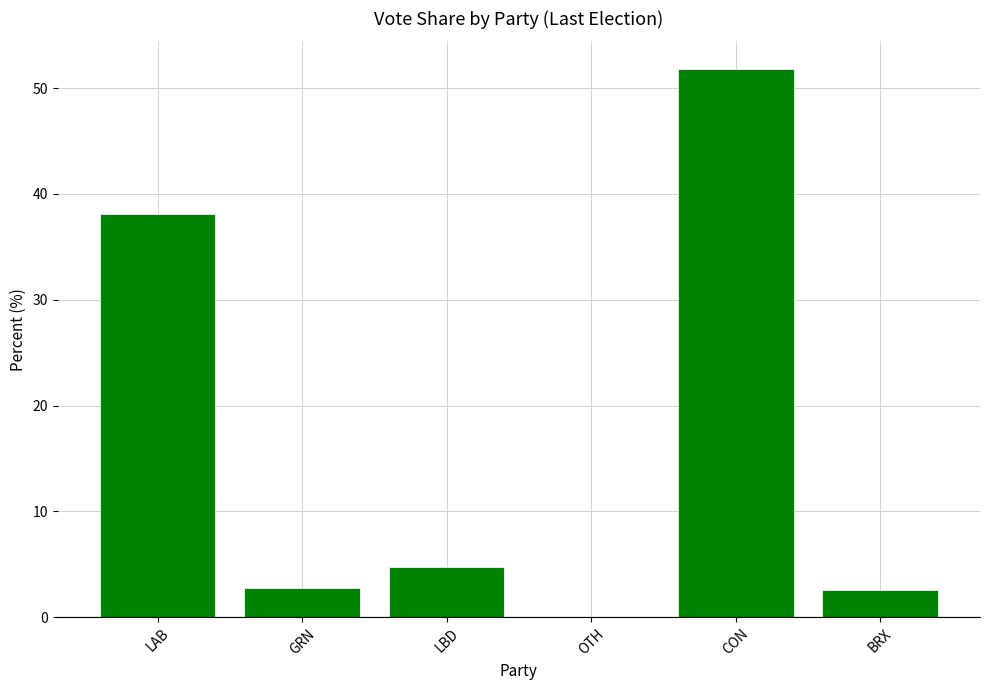

True or false: the data shows 2.6 at BRX.

True